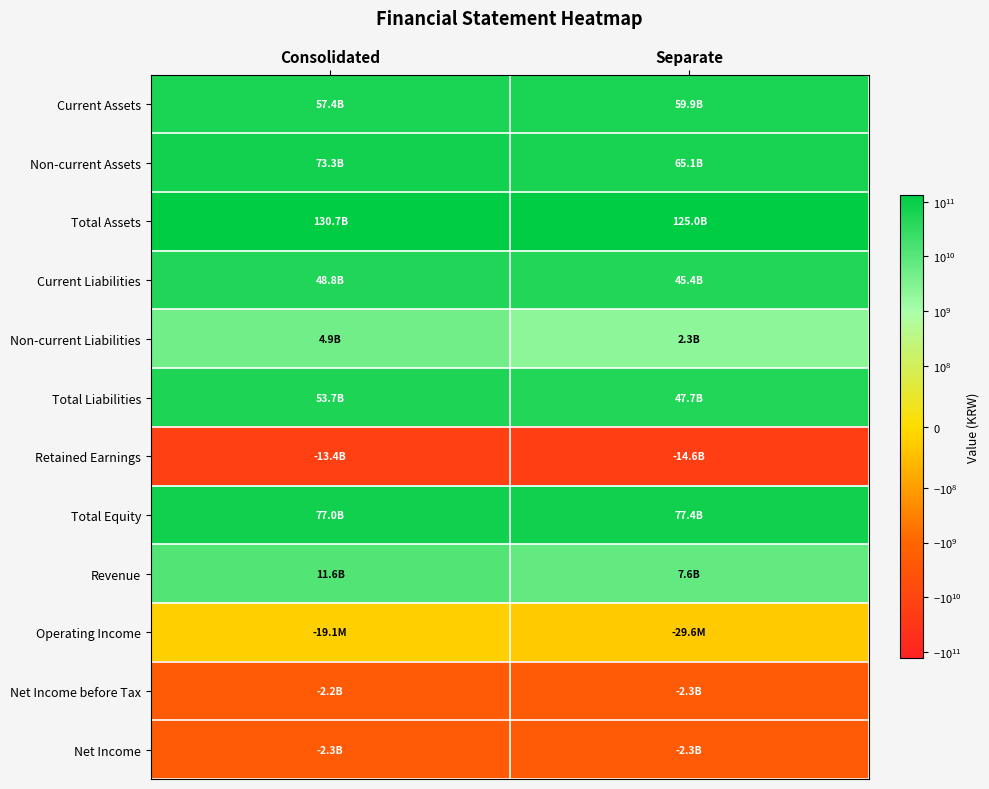

What is the difference between the highest and lowest values at Separate?

139602254024